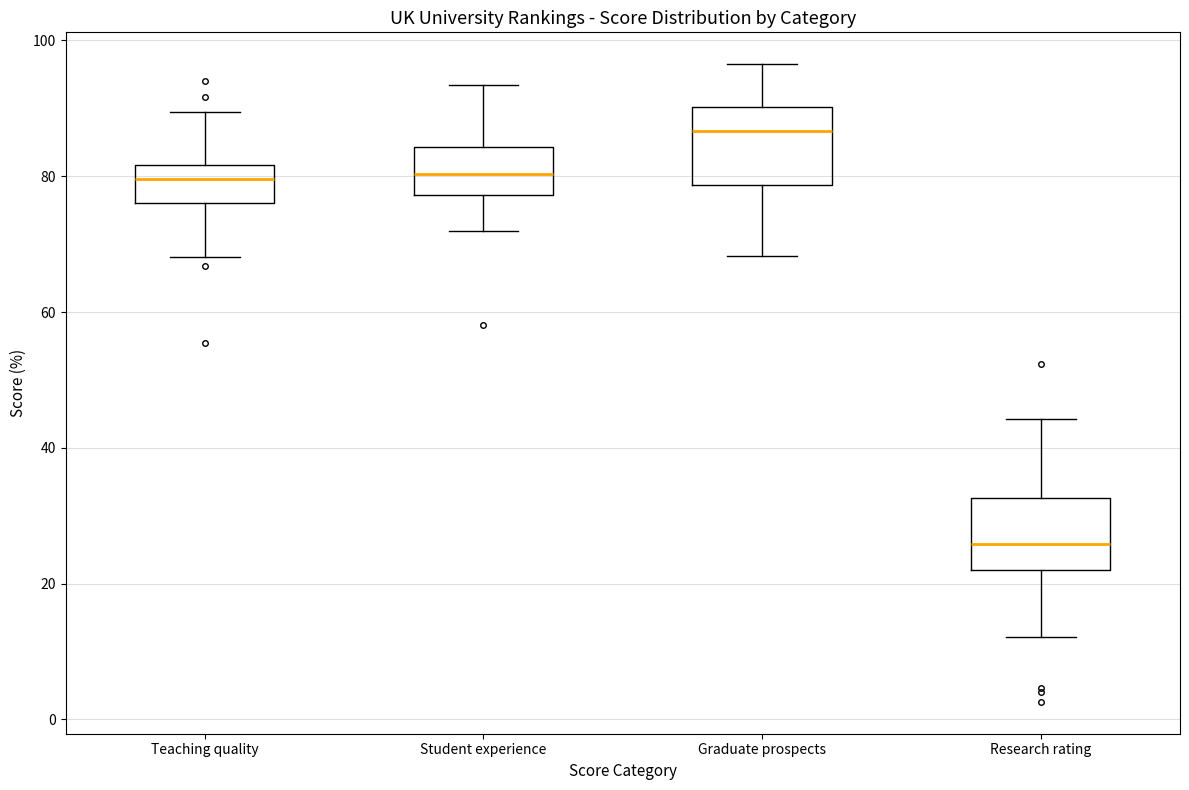

Where is the lower edge of the box for Research rating on the y-axis? The values are not printed on the chart, so give them approximately, as read against the axis.

22